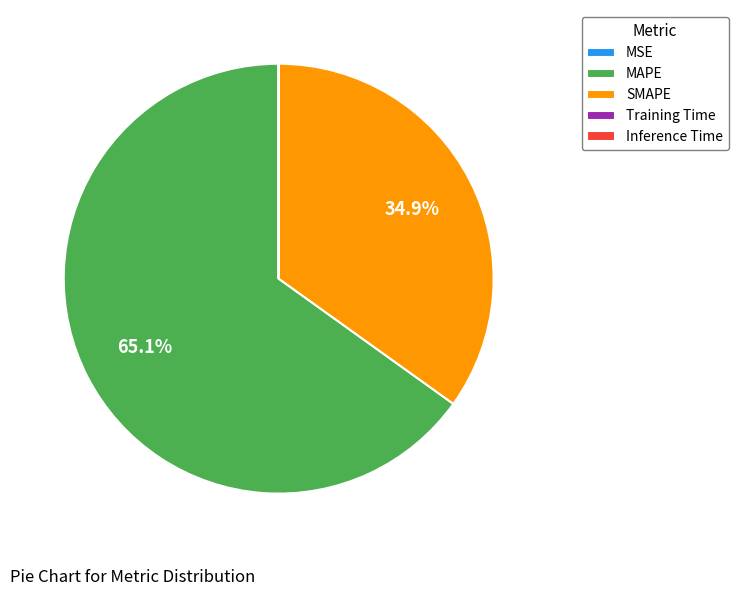

Which slice is the largest?

MAPE